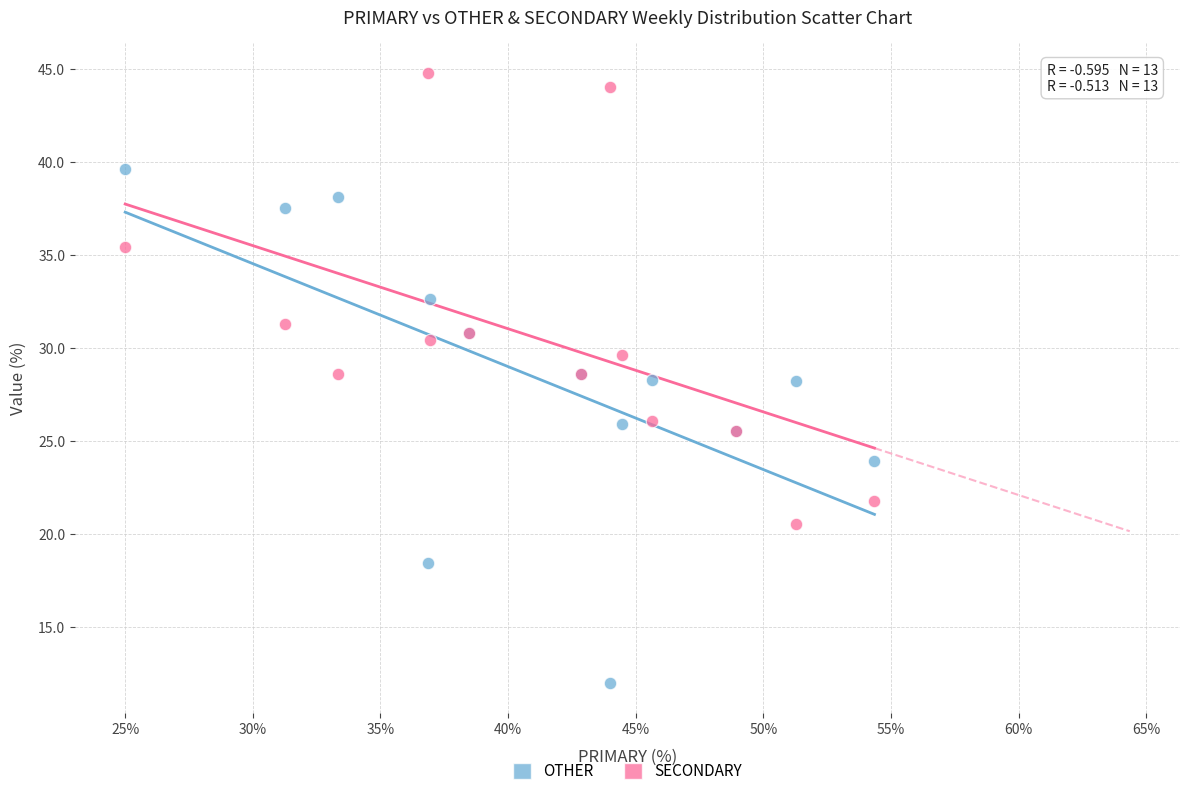

Which series has the largest Y range (max minus min)?

OTHER